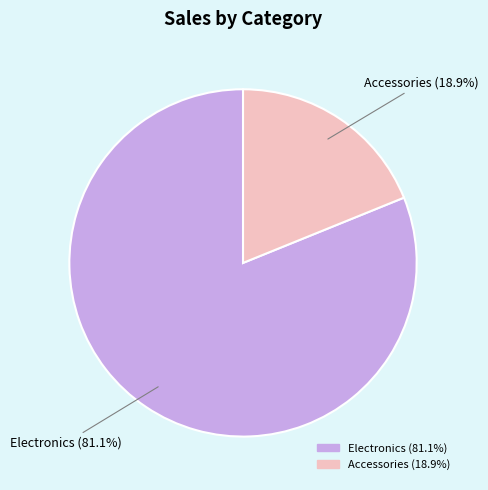

Between Accessories and Electronics, which is larger?

Electronics